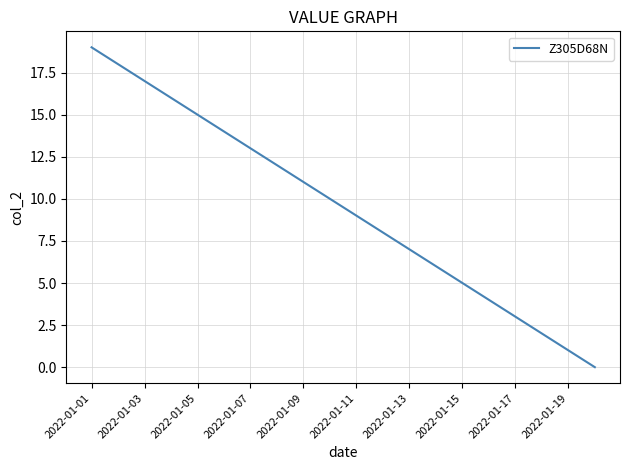

What is the greatest value displayed?

19